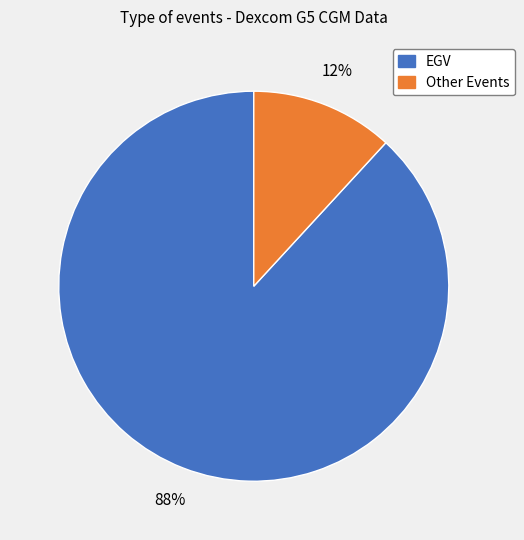

To the nearest percent, what is the difference between the largest and smallest slice percentages?

76%